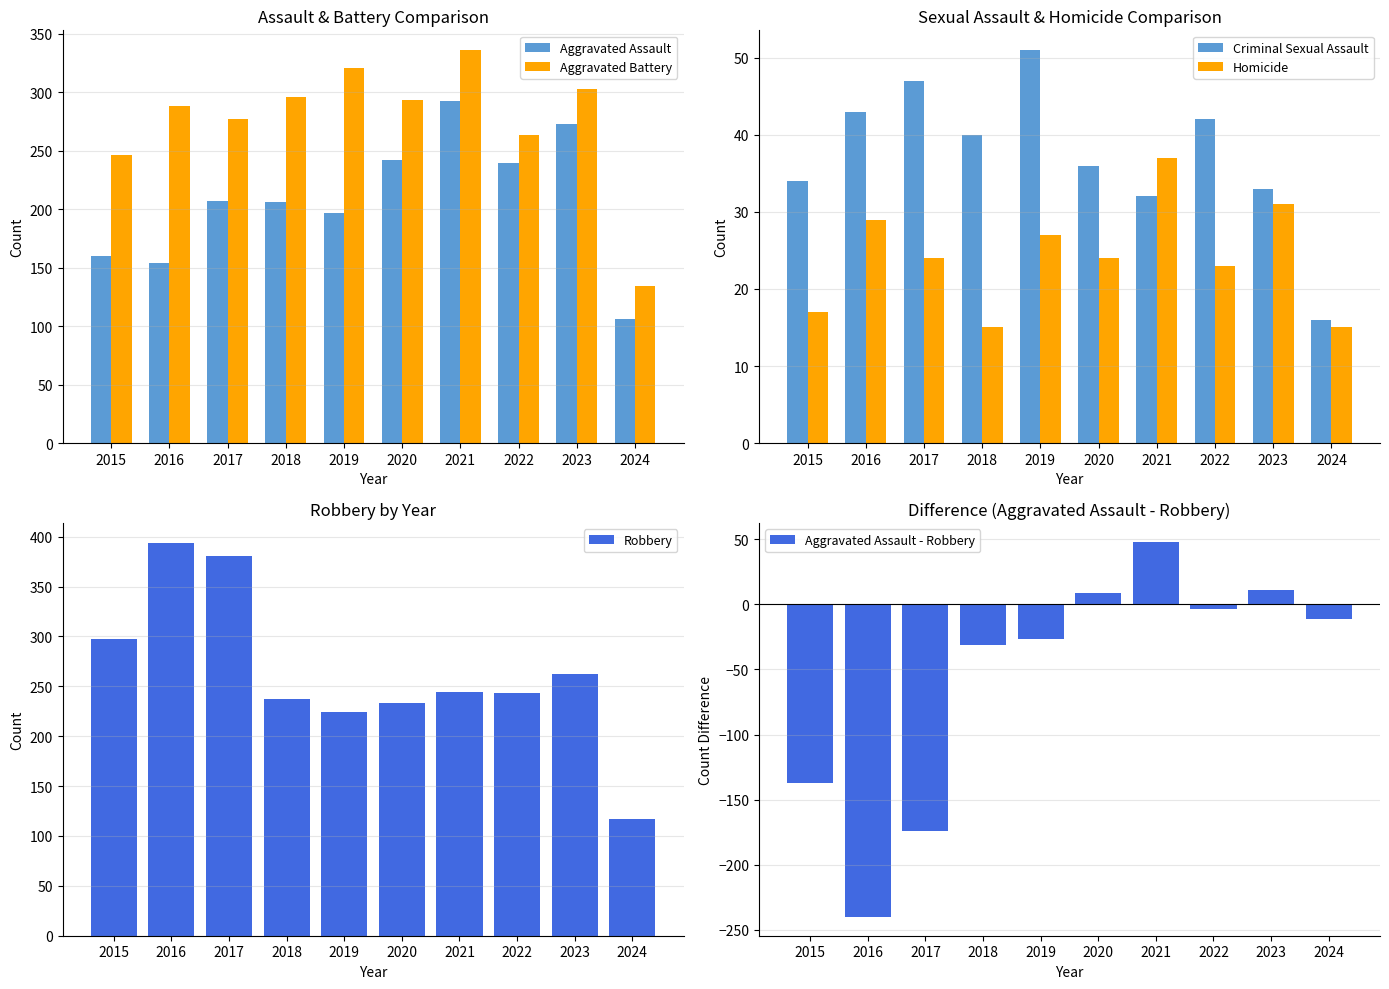

True or false: Criminal Sexual Assault has a value of 21 at 2023.

False